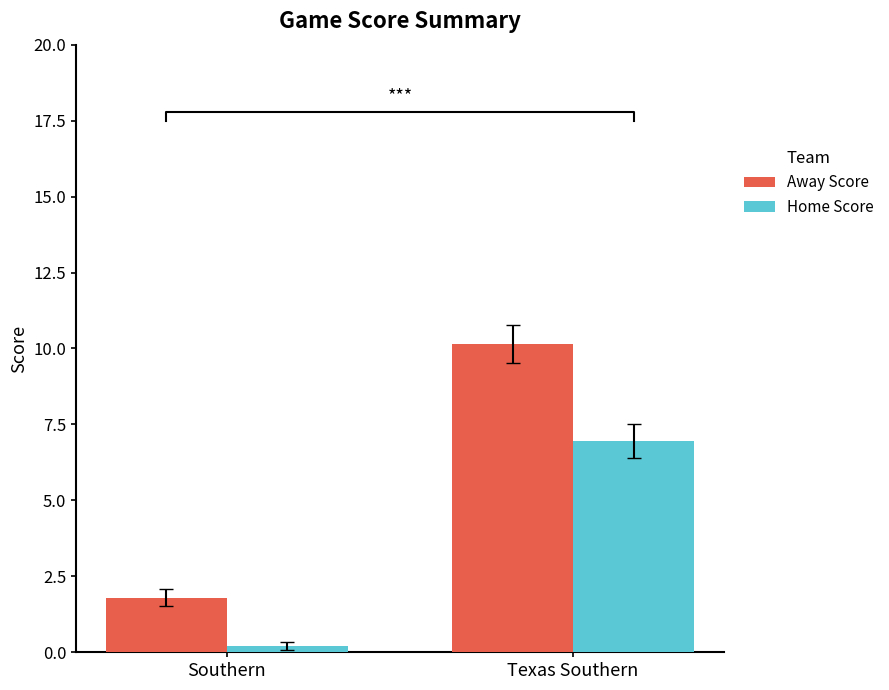

What is the label of the 1st bar from the right?

Texas Southern